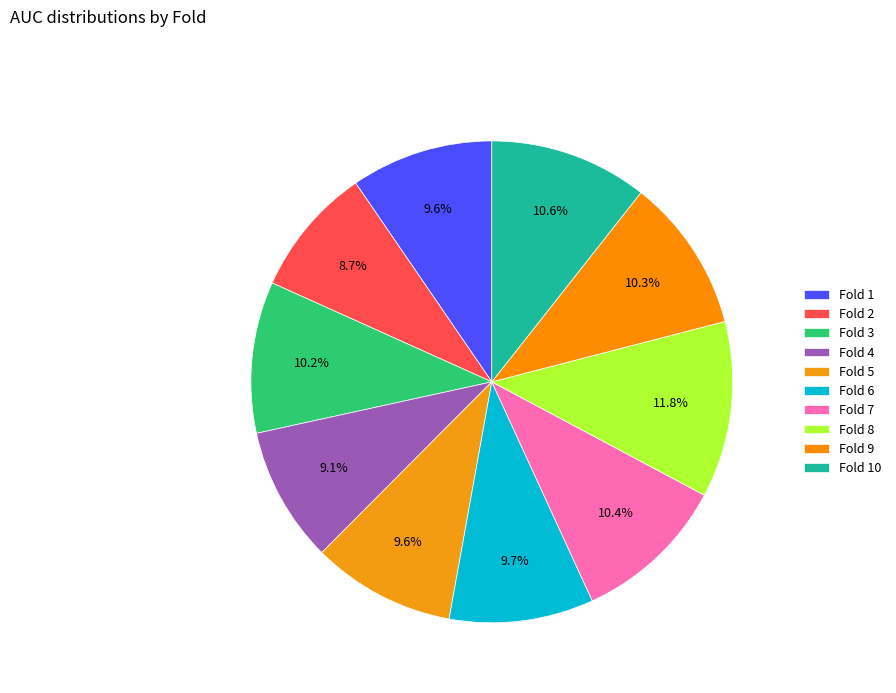

Which has a higher value, Fold 4 or Fold 5?

Fold 5